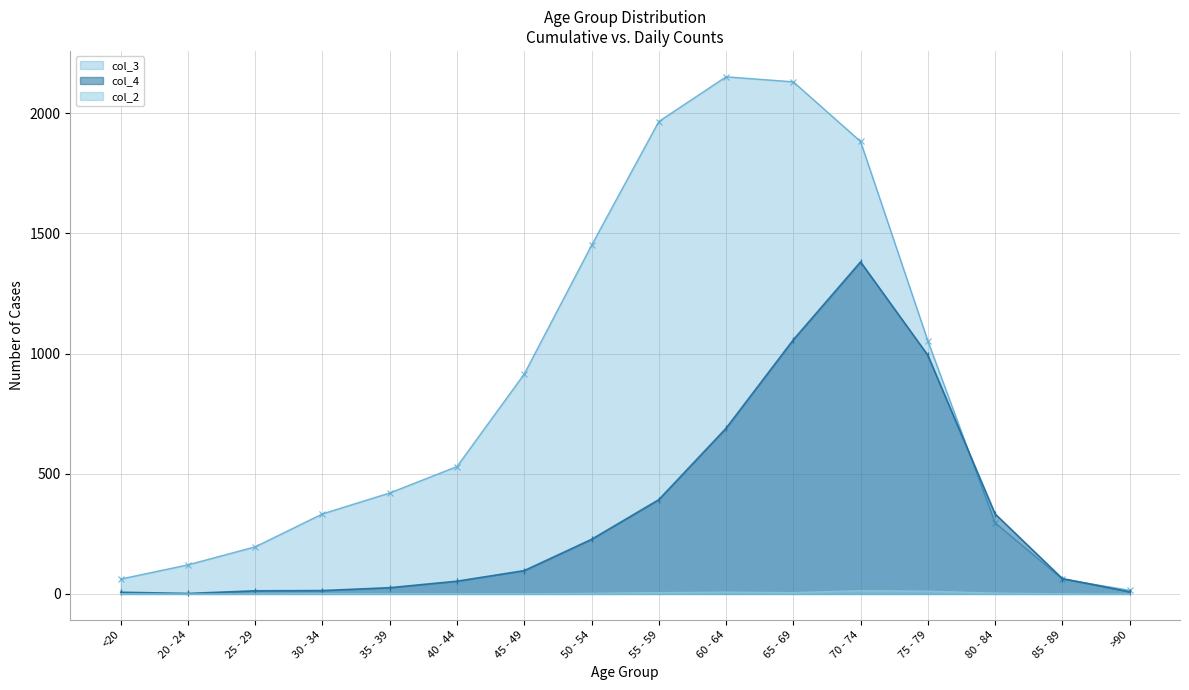

Rank the series by their maximum value, from highest to lowest.

col_3, col_4, col_2